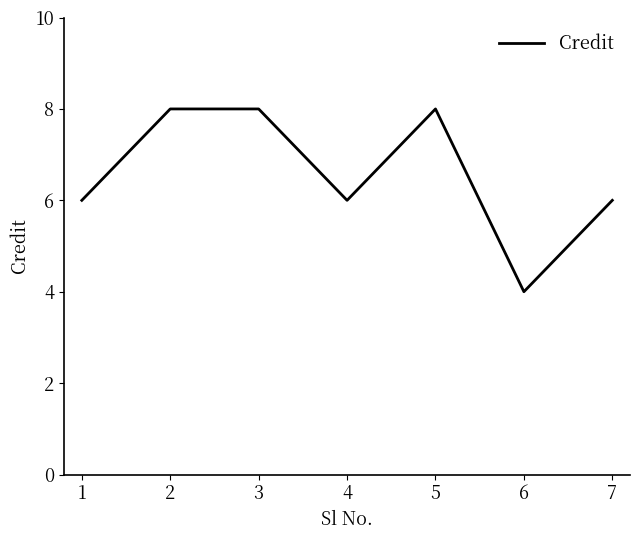

Which label corresponds to the smallest value in the chart?

6